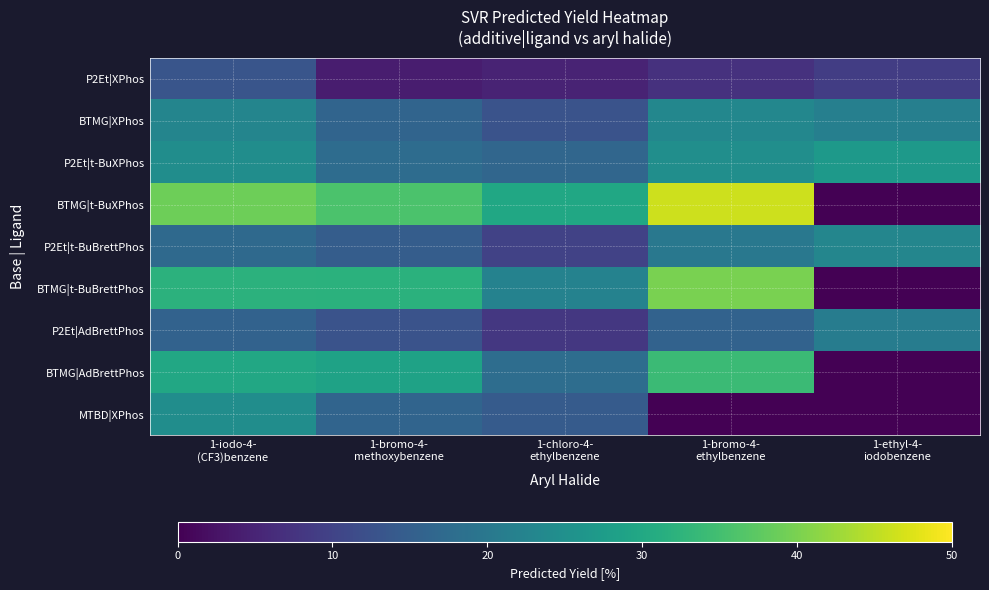

At 1-chloro-4- ethylbenzene, list the series in order from largest to smallest.

BTMG|t-BuXPhos, BTMG|t-BuBrettPhos, BTMG|AdBrettPhos, P2Et|t-BuXPhos, MTBD|XPhos, BTMG|XPhos, P2Et|t-BuBrettPhos, P2Et|AdBrettPhos, P2Et|XPhos